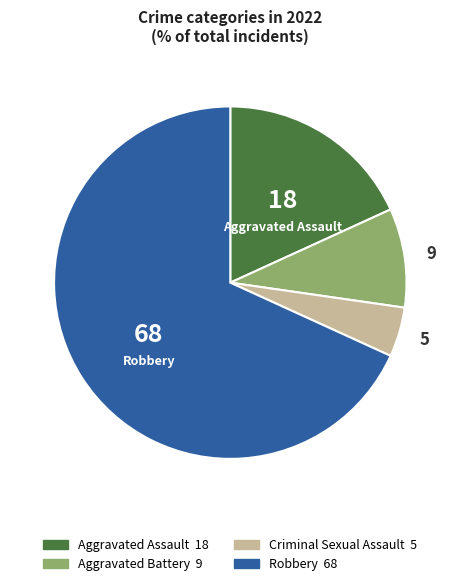

Rank the categories by value from lowest to highest.

Criminal Sexual Assault, Aggravated Battery, Aggravated Assault, Robbery